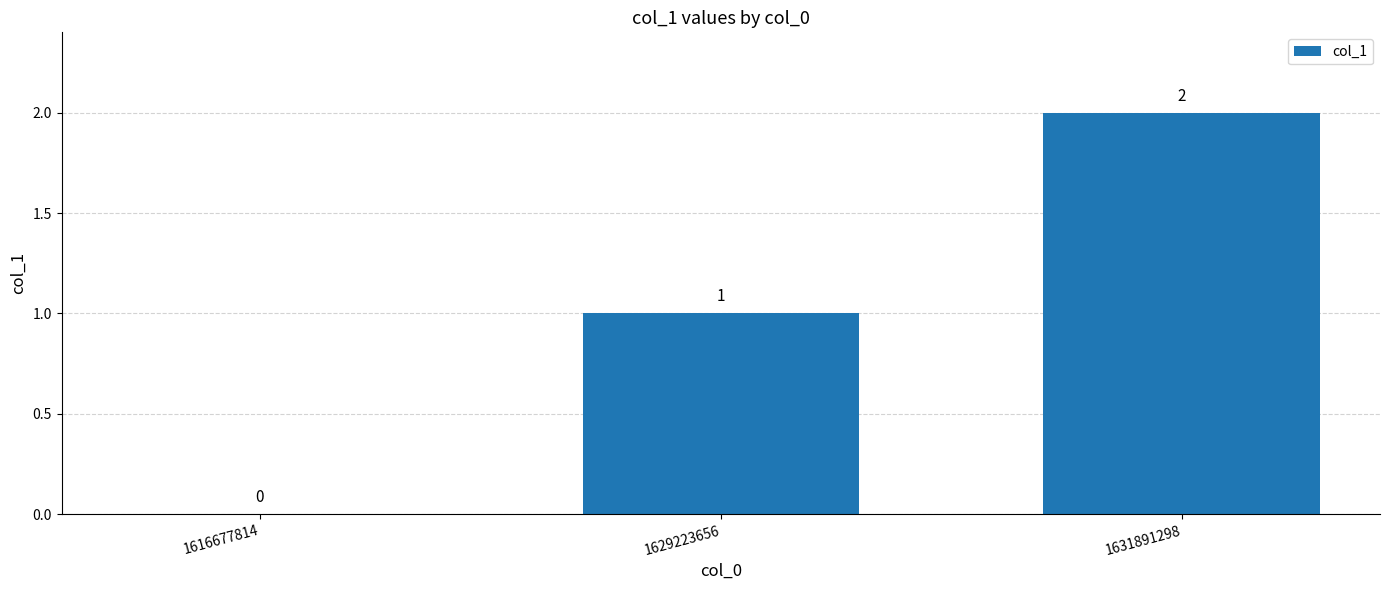

What is the greatest value displayed?

2